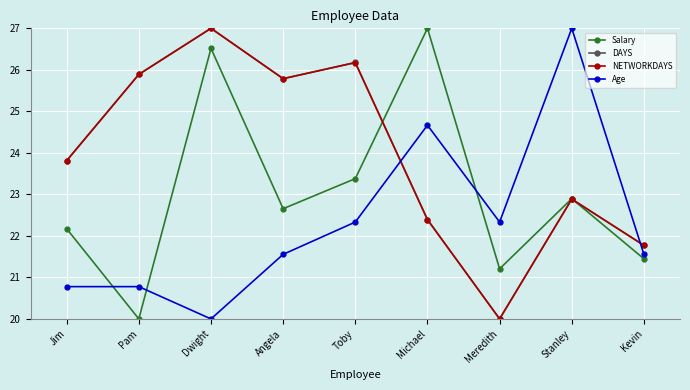

True or false: Age and Salary intersect in this chart.

True